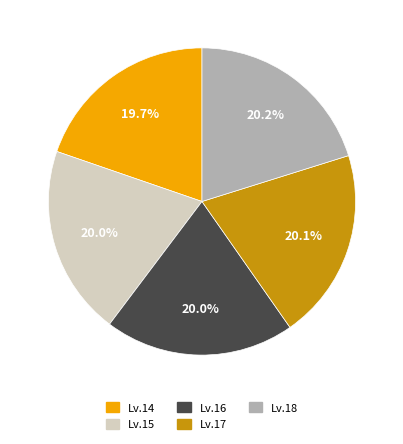

How many segments does this pie chart have?

5